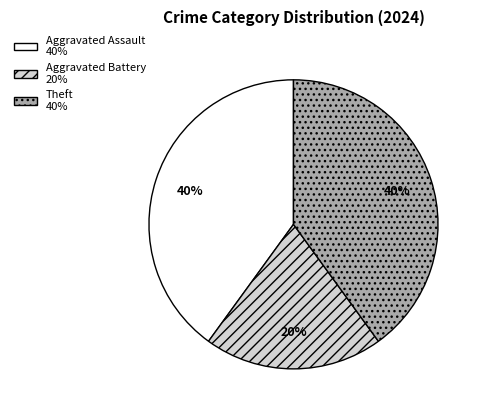

To the nearest percent, what is the difference between the largest and smallest slice percentages?

20%